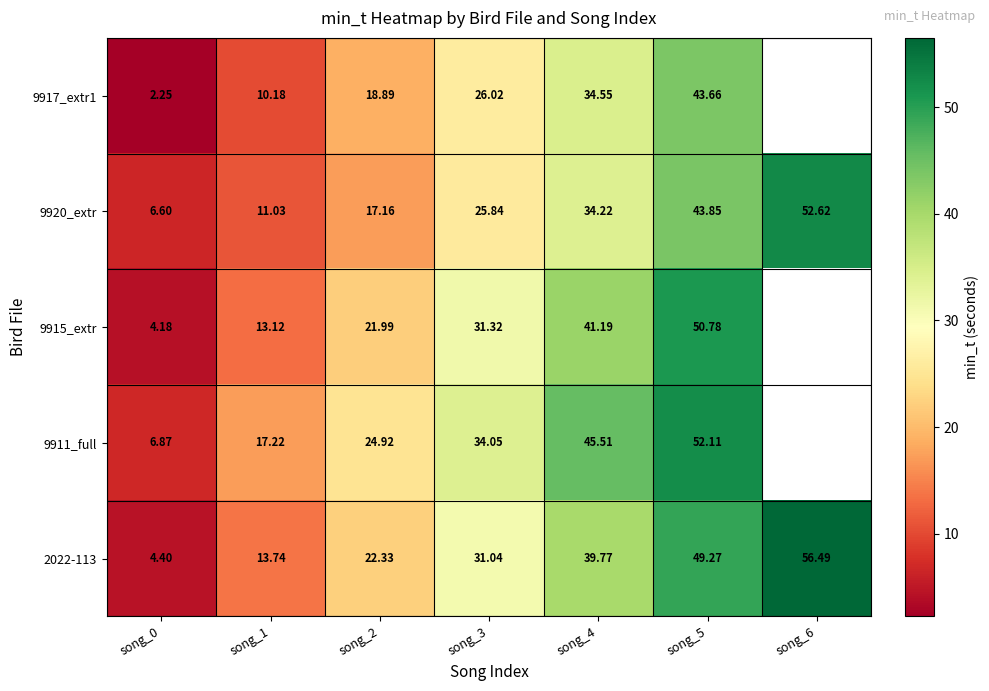

How many data points in 9917_extr1 are above 26?

3